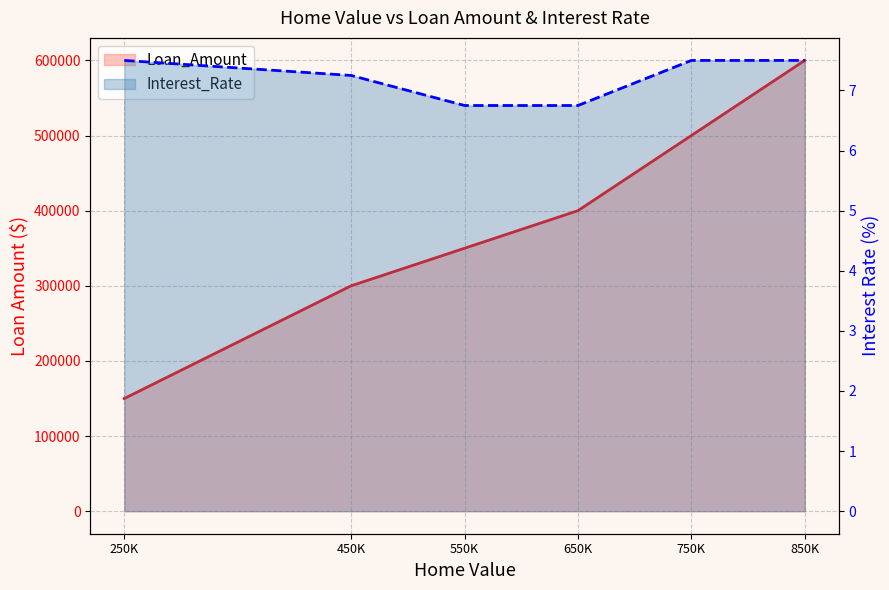

At 250K, list the series in order from smallest to largest.

Interest_Rate, Loan_Amount